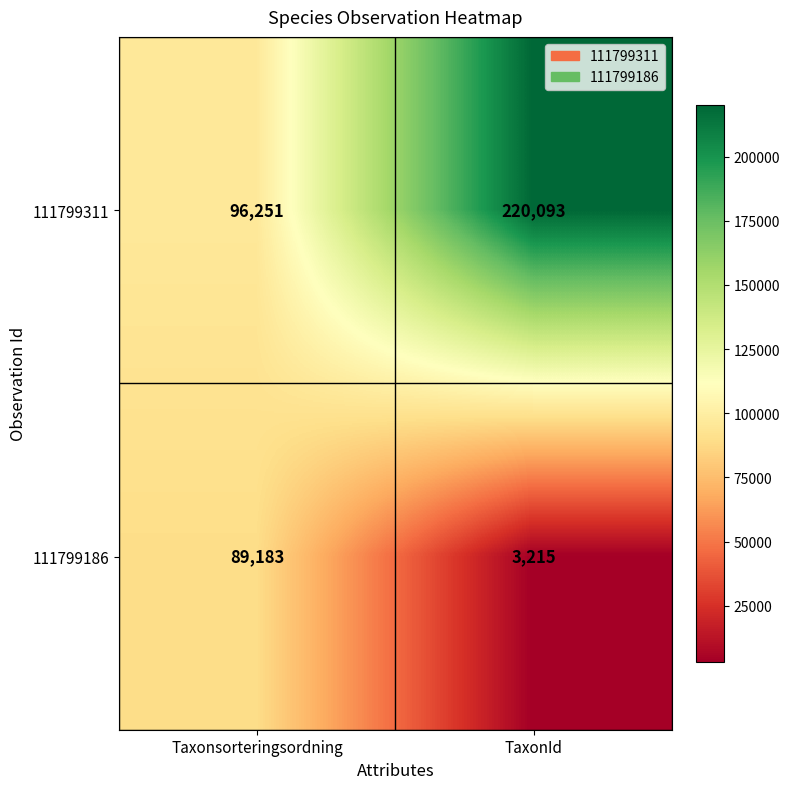

What is the greatest value displayed?

220093